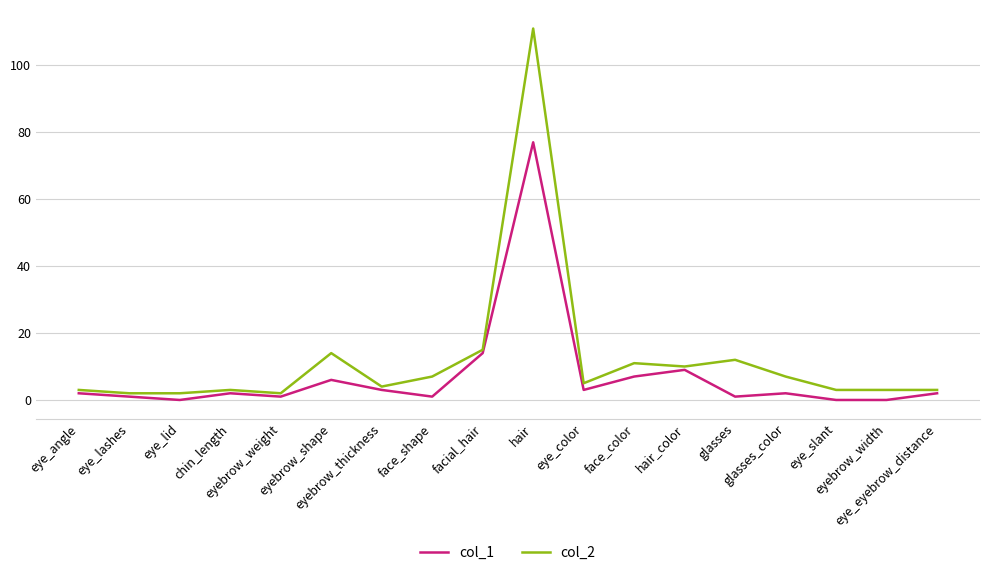

What is the average value of the col_2 series?

12